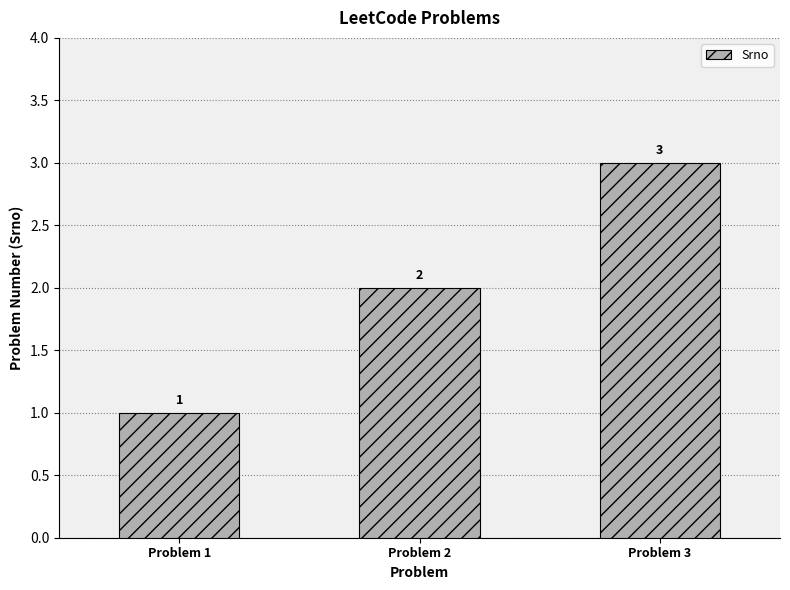

At which label is the value closest to 2?

Problem 2